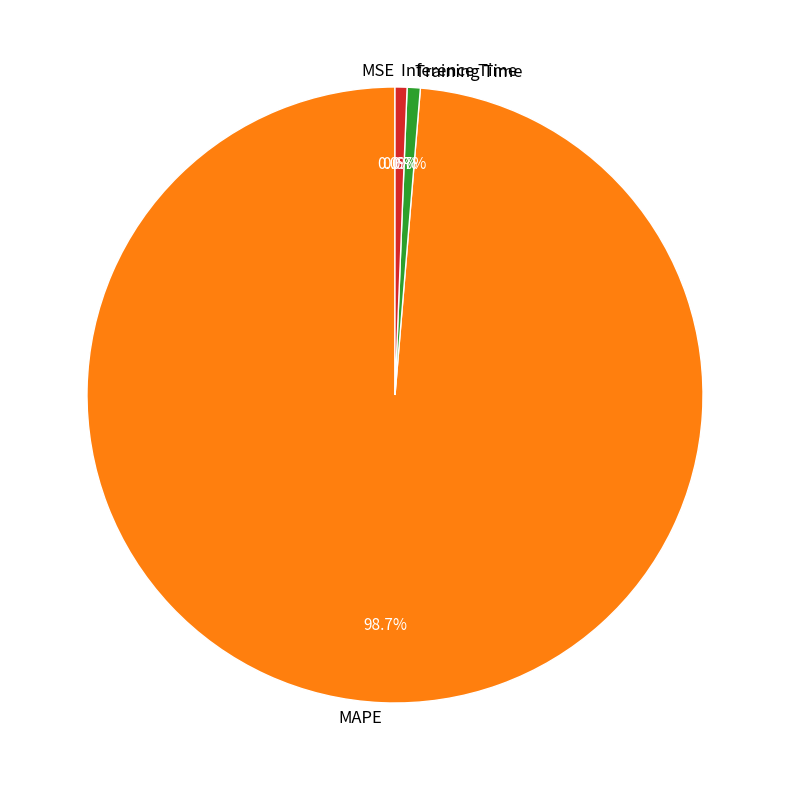

The Inference Time slice represents 1% of the pie. True or false?

True